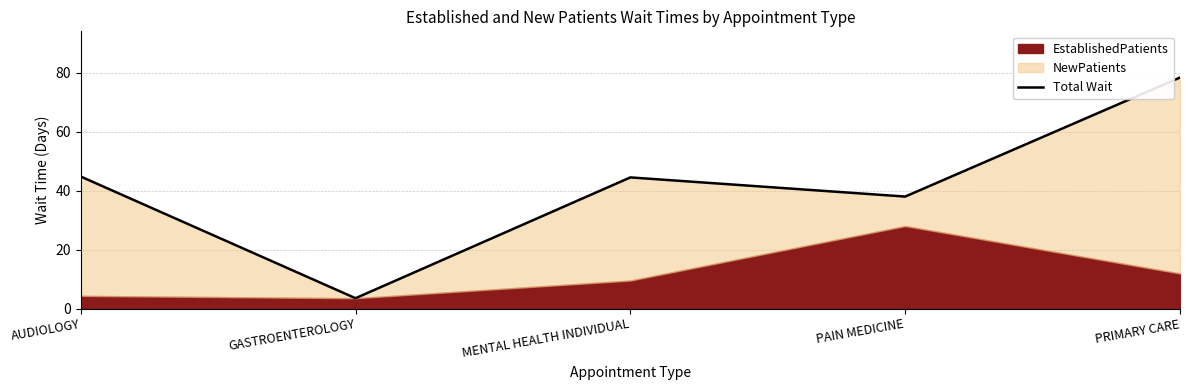

Reading left to right, transcribe all the data shown in this chart.

44.8	3.5	44.5	38.0	78.4